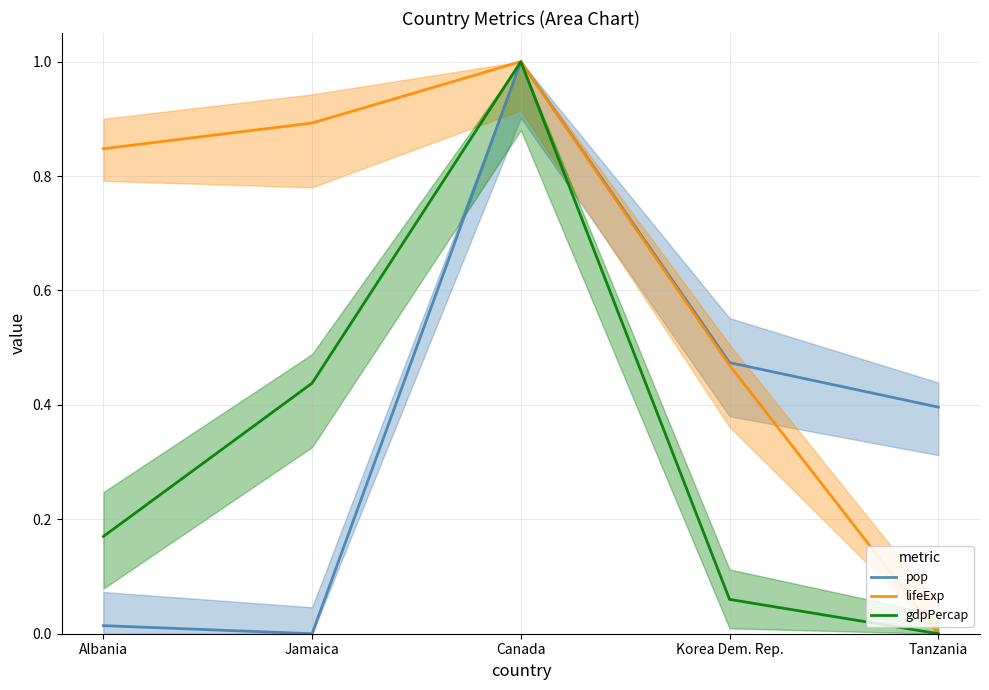

True or false: lifeExp and pop intersect in this chart.

False